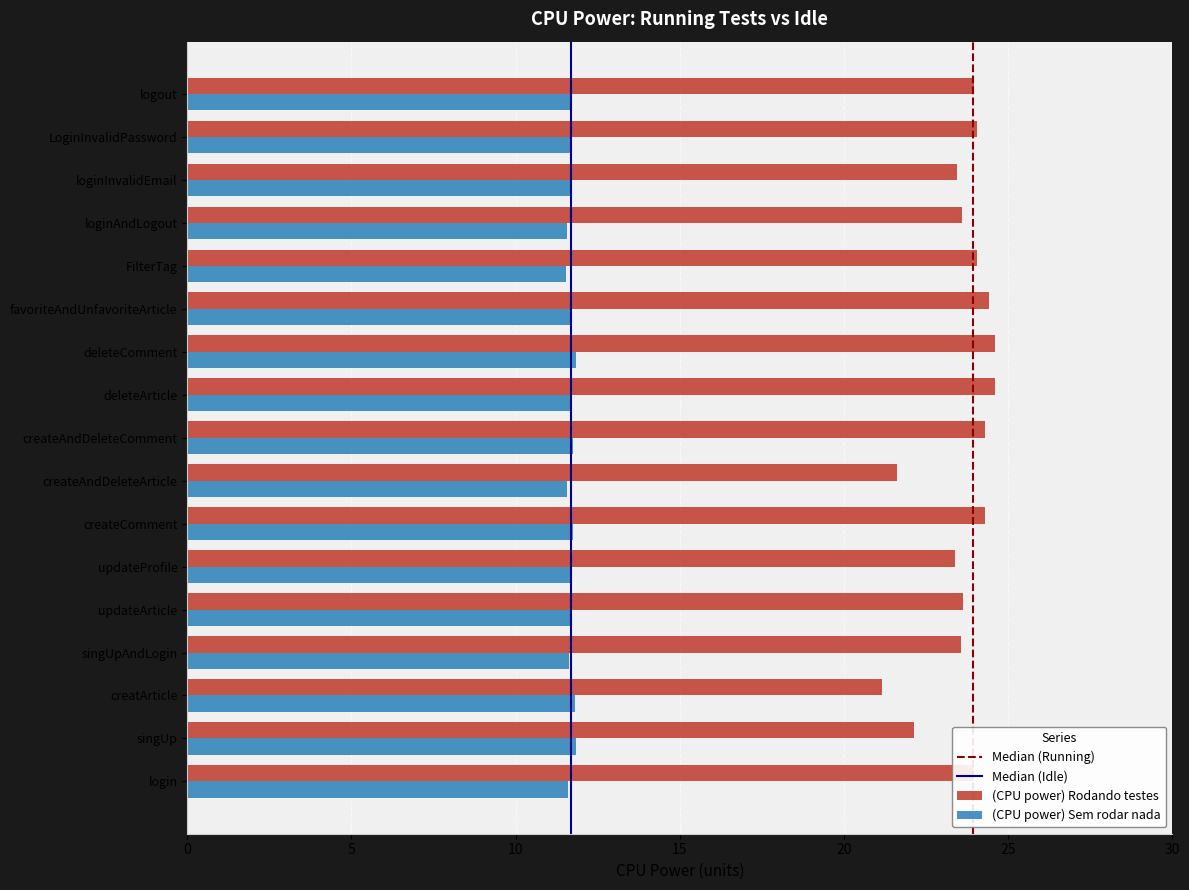

What is the minimum value for (CPU power) Sem rodar nada?

11.5